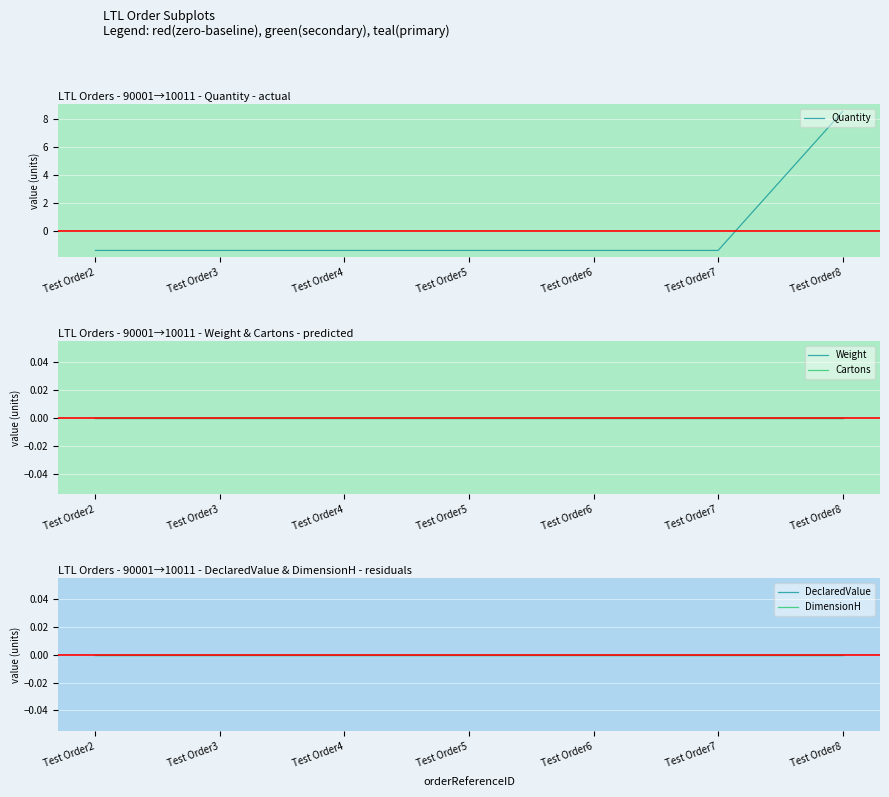

Reading left to right, list all the values displayed in this chart.

Quantity: Test Order2=-1.4	Test Order3=-1.4	Test Order4=-1.4	Test Order5=-1.4	Test Order6=-1.4	Test Order7=-1.4	Test Order8=8.6
Weight: Test Order2=0.0	Test Order3=0.0	Test Order4=0.0	Test Order5=0.0	Test Order6=0.0	Test Order7=0.0	Test Order8=0.0
Cartons: Test Order2=0.0	Test Order3=0.0	Test Order4=0.0	Test Order5=0.0	Test Order6=0.0	Test Order7=0.0	Test Order8=0.0
DeclaredValue: Test Order2=0.0	Test Order3=0.0	Test Order4=0.0	Test Order5=0.0	Test Order6=0.0	Test Order7=0.0	Test Order8=0.0
DimensionH: Test Order2=0.0	Test Order3=0.0	Test Order4=0.0	Test Order5=0.0	Test Order6=0.0	Test Order7=0.0	Test Order8=0.0